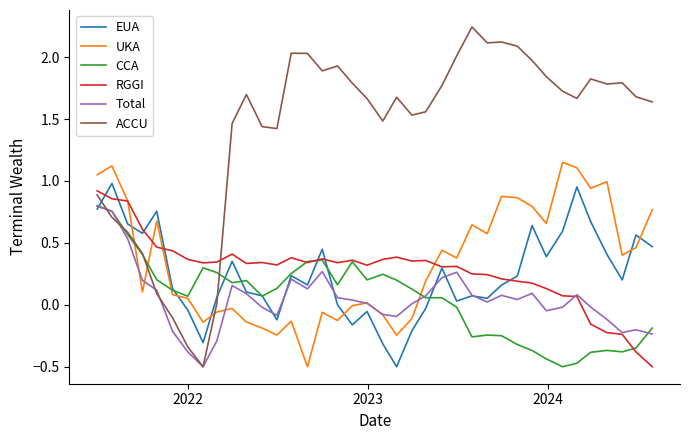

What is the minimum value shown in the chart?

-0.5